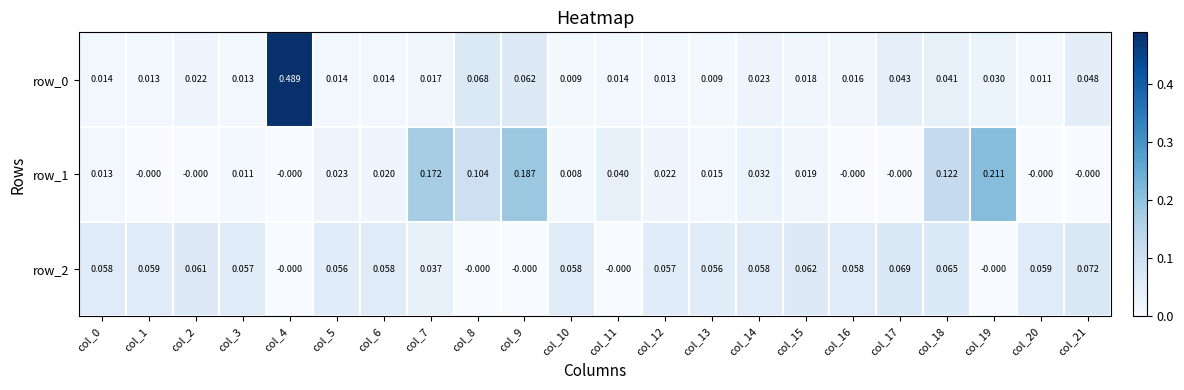

Is the value of row_0 at col_5 greater than the value of row_2 at col_8?

Yes